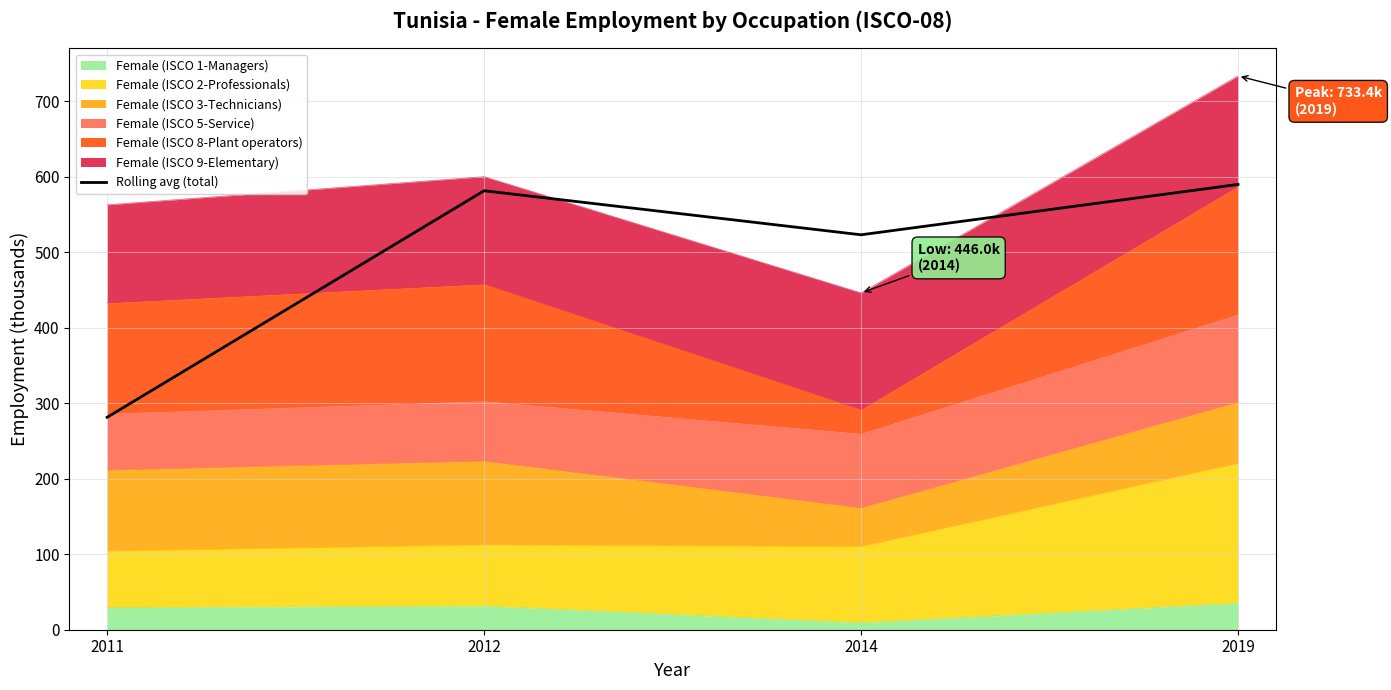

Is it true that the value at 2019 is 901.6?

False